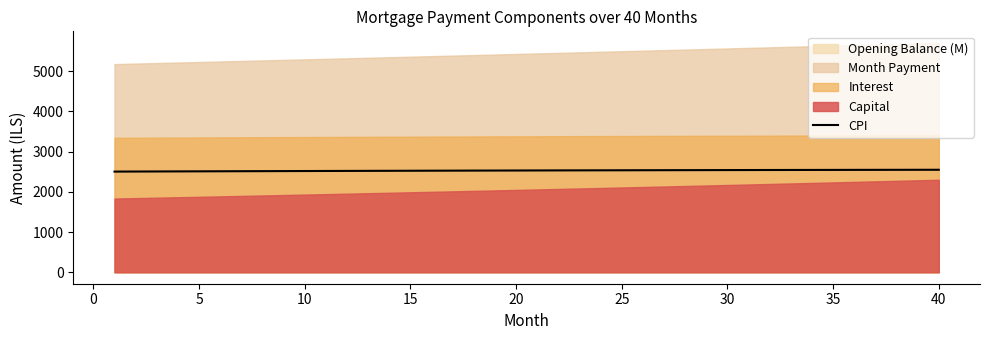

What is the highest value of the CPI series?

2547.0